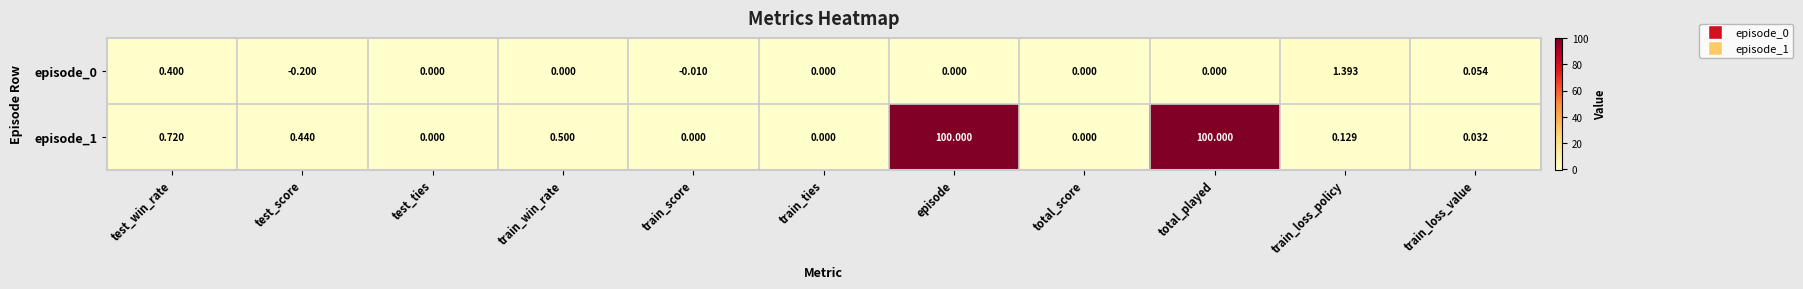

At which label does episode_0 reach its minimum?

test_score